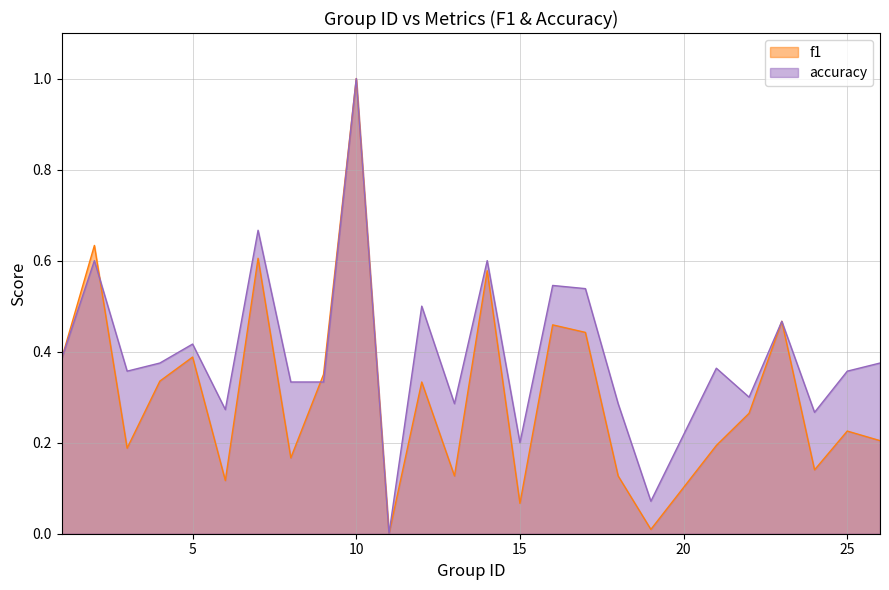

What is the difference between the accuracy values at 10 and 8?

0.7